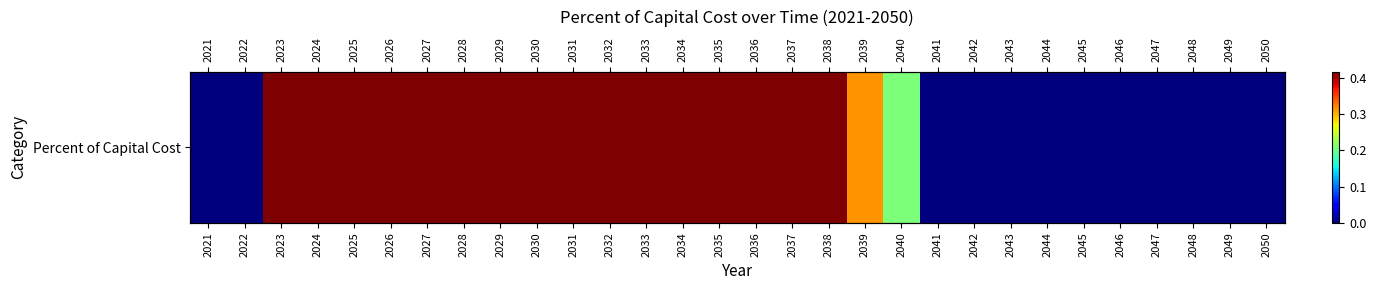

The value at 2037 is 0.4. True or false?

True